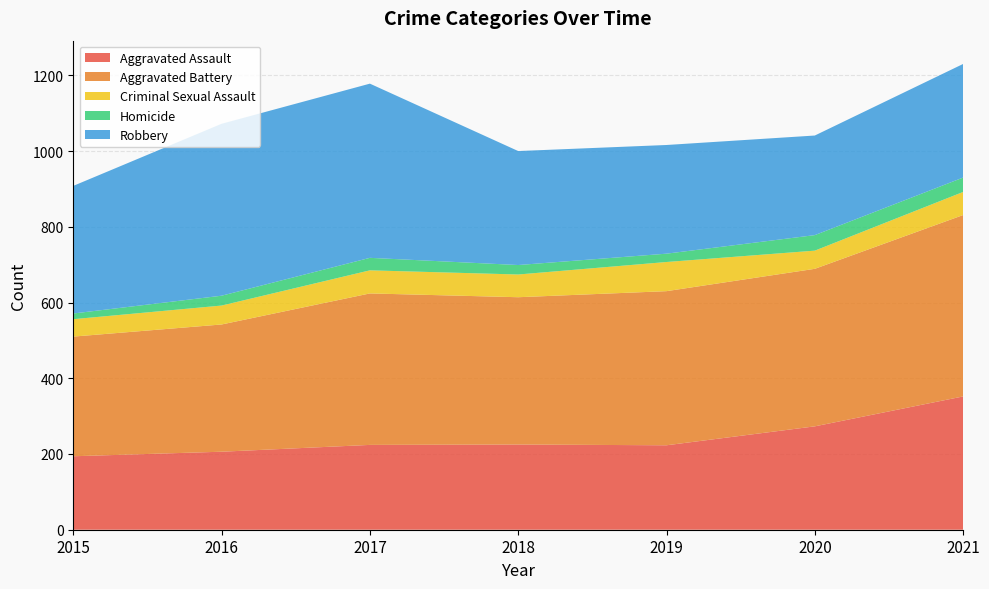

Reading left to right, what are all the values shown in this chart?

Aggravated Assault: 2015=194	2016=206	2017=224	2018=225	2019=223	2020=273	2021=352
Aggravated Battery: 2015=316	2016=336	2017=400	2018=389	2019=407	2020=416	2021=479
Criminal Sexual Assault: 2015=46	2016=50	2017=61	2018=60	2019=77	2020=48	2021=61
Homicide: 2015=15	2016=26	2017=33	2018=25	2019=22	2020=41	2021=38
Robbery: 2015=337	2016=454	2017=460	2018=301	2019=287	2020=263	2021=300